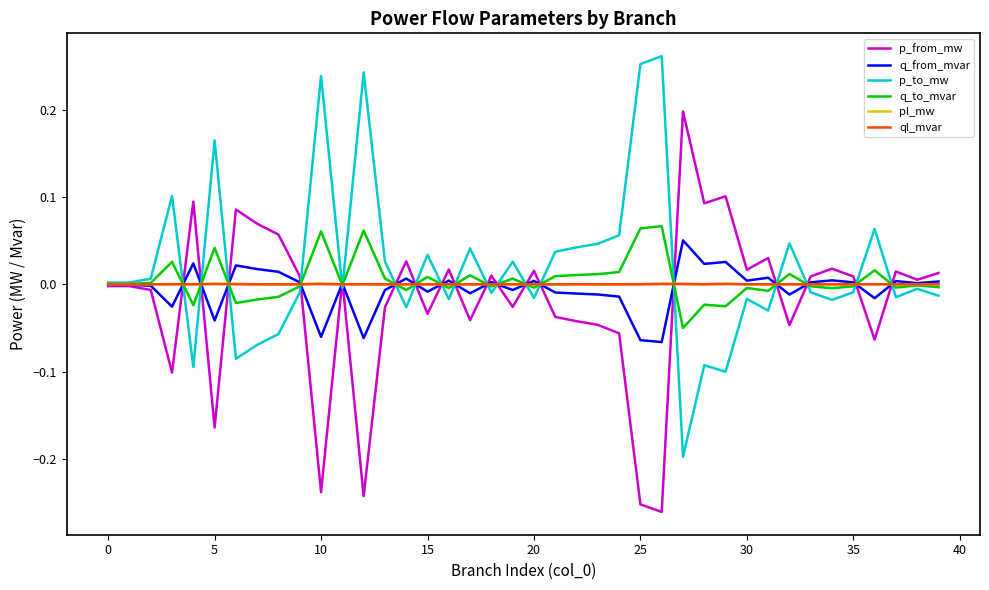

What are all the series names shown in the legend?

p_from_mw, q_from_mvar, p_to_mw, q_to_mvar, pl_mw, ql_mvar